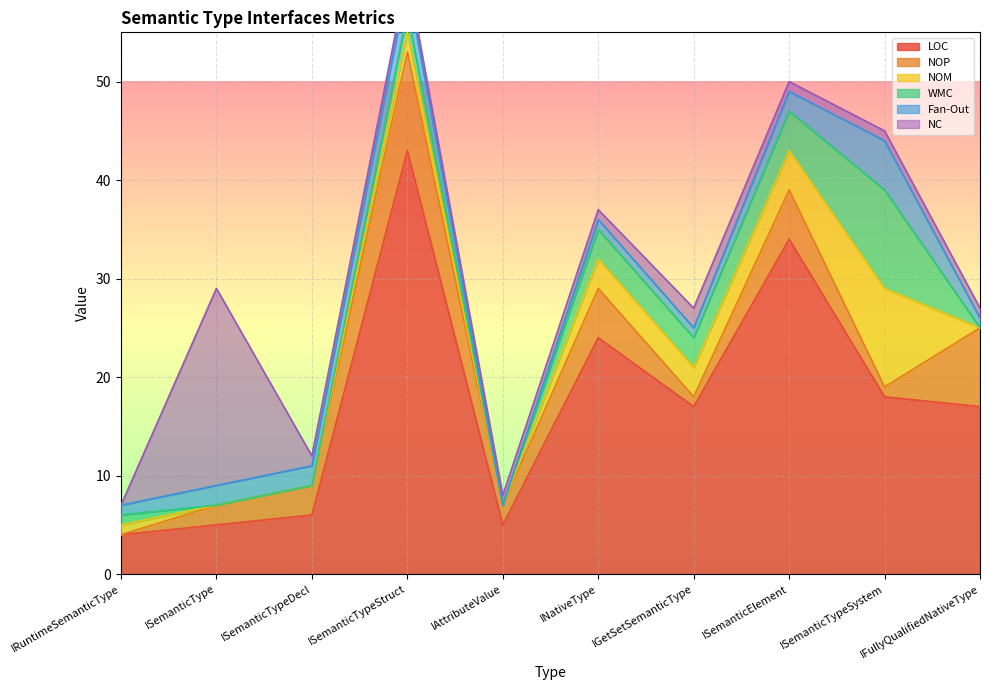

True or false: LOC has a value of 24 at INativeType.

True